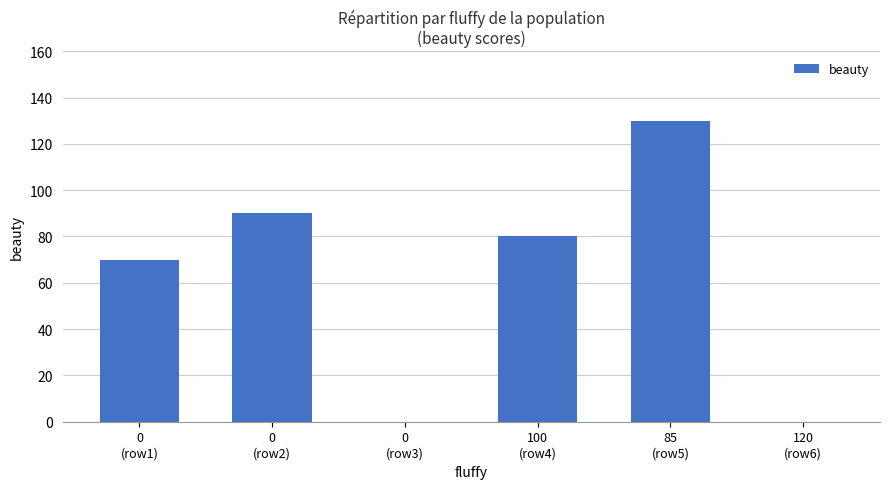

Count the number of data series in this chart.

1